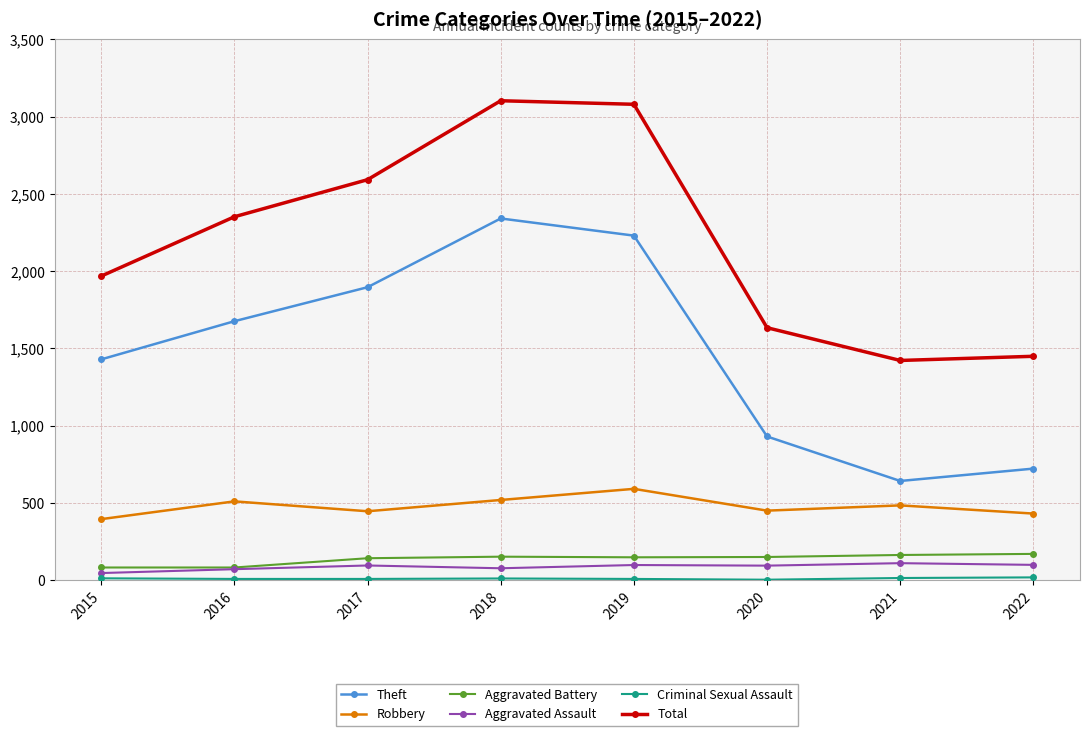

What is the difference between the Total values at 2019 and 2020?

1446